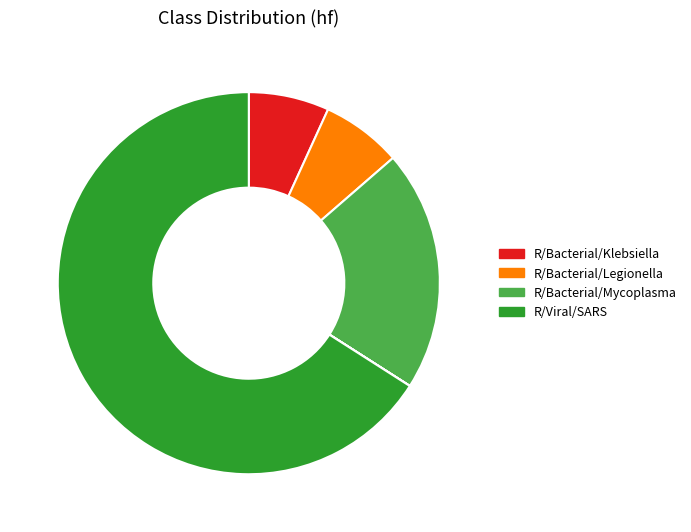

Does any single category account for the majority?

Yes